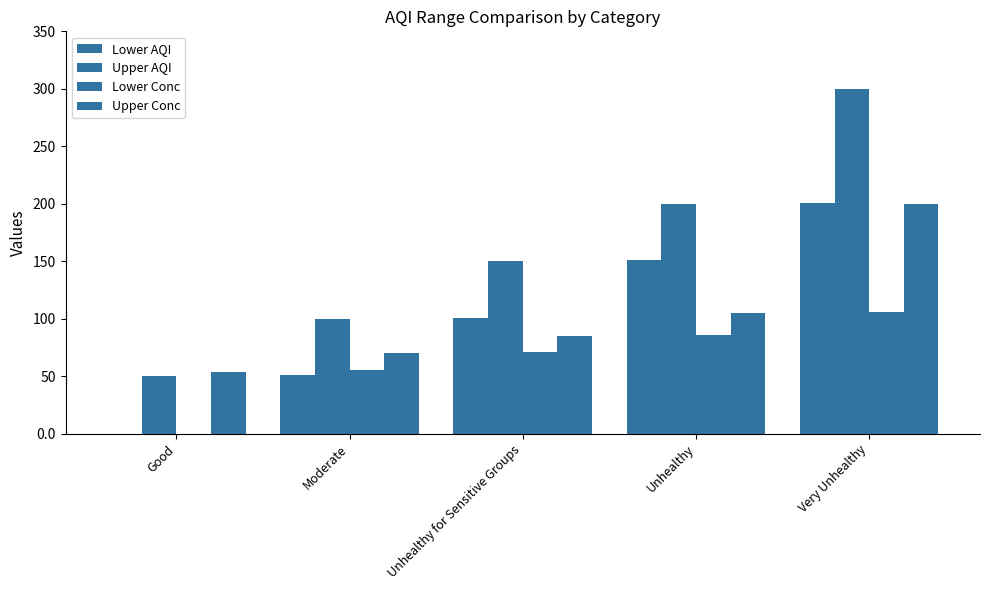

Reading left to right, extract all data points from this chart.

Lower AQI: Good=0	Moderate=51	Unhealthy for Sensitive Groups=101	Unhealthy=151	Very Unhealthy=201
Upper AQI: Good=50	Moderate=100	Unhealthy for Sensitive Groups=150	Unhealthy=200	Very Unhealthy=300
Lower Conc: Good=0	Moderate=55	Unhealthy for Sensitive Groups=71	Unhealthy=86	Very Unhealthy=106
Upper Conc: Good=54	Moderate=70	Unhealthy for Sensitive Groups=85	Unhealthy=105	Very Unhealthy=200